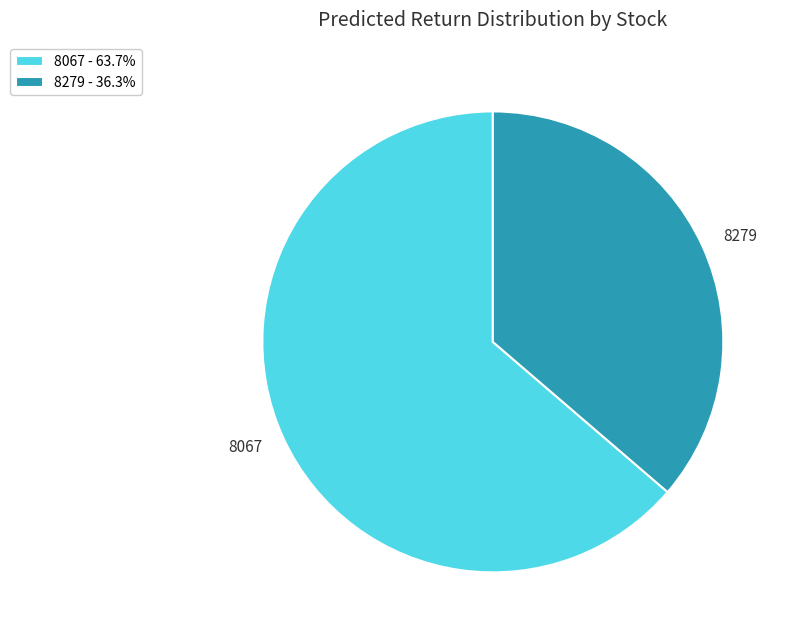

Is there any slice that represents more than half of the pie?

Yes